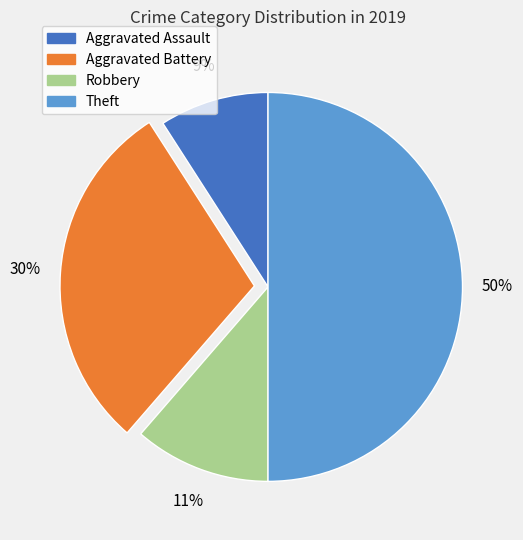

Does Robbery account for over 50% of the chart?

No